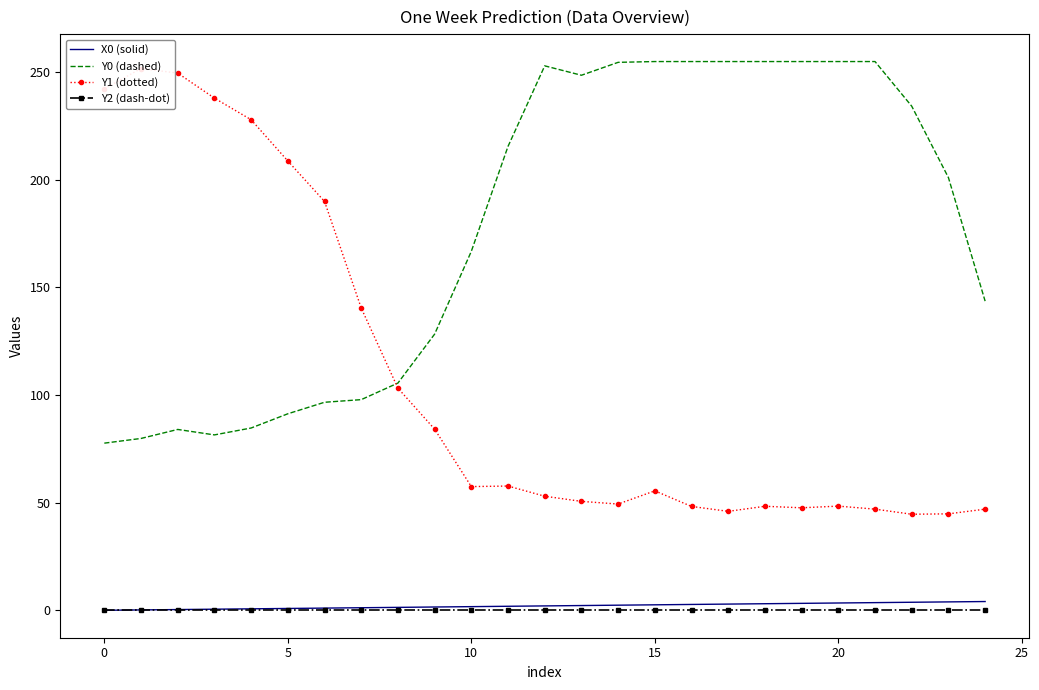

Which series has the largest range (max minus min)?

Y1 (dotted)